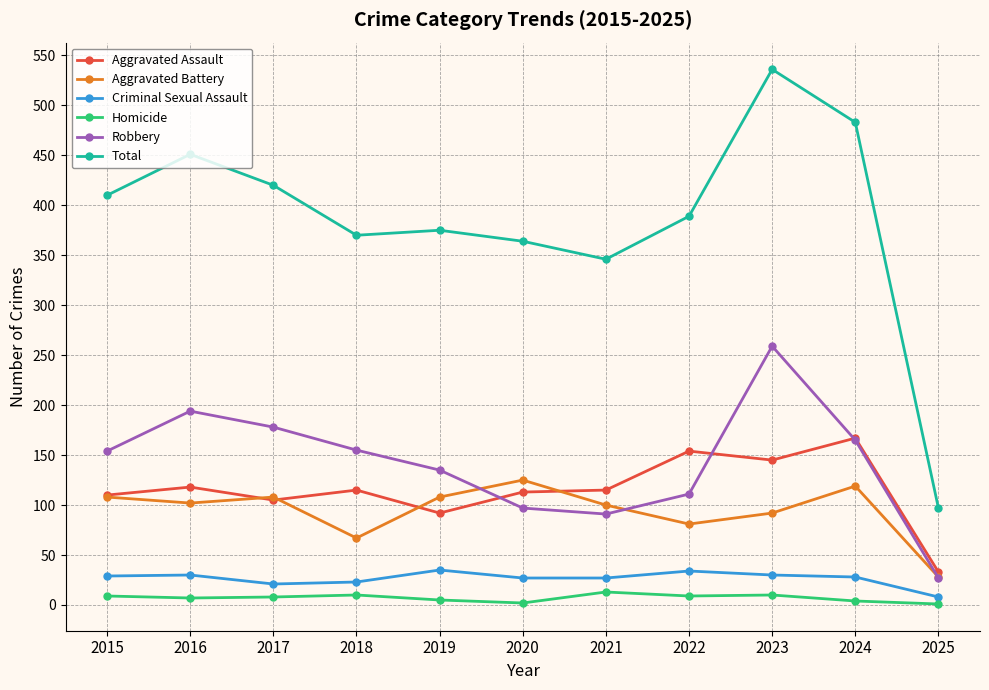

What is the highest value of the Criminal Sexual Assault series?

35